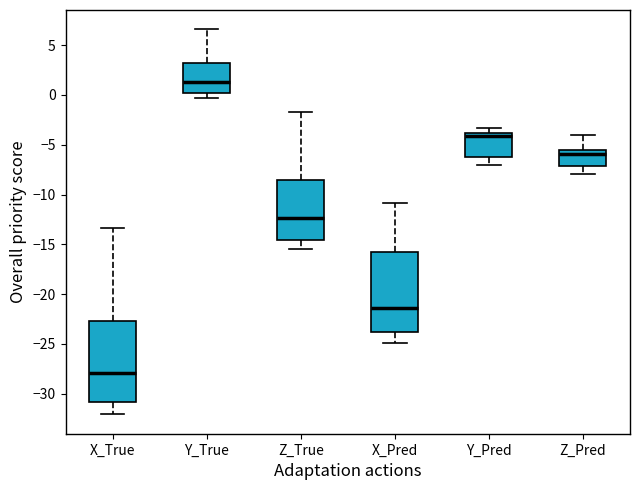

Reading left to right, transcribe this box plot: for each box, give where its median line is, the range the box spans, and where its two whiskers end, as read against the y-axis. The values are not printed on the chart, so give them approximately, as read against the axis.

X_True: median -28.0, box -31.0 to -22.5, whiskers -32.0 to -13.5
Y_True: median 1.5, box 0.0 to 3.0, whiskers -0.5 to 6.5
Z_True: median -12.5, box -14.5 to -8.5, whiskers -15.5 to -1.5
X_Pred: median -21.5, box -24.0 to -15.5, whiskers -25.0 to -11.0
Y_Pred: median -4.0 (just below the box's upper edge), box -6.0 to -4.0, whiskers -7.0 to -3.5
Z_Pred: median -6.0, box -7.0 to -5.5, whiskers -8.0 to -4.0